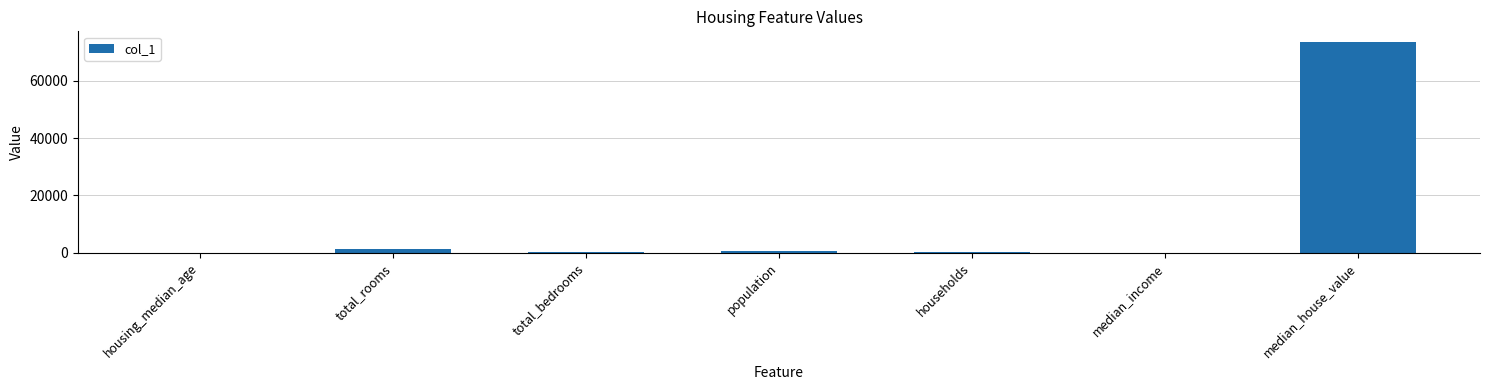

How many series are shown in this chart?

1